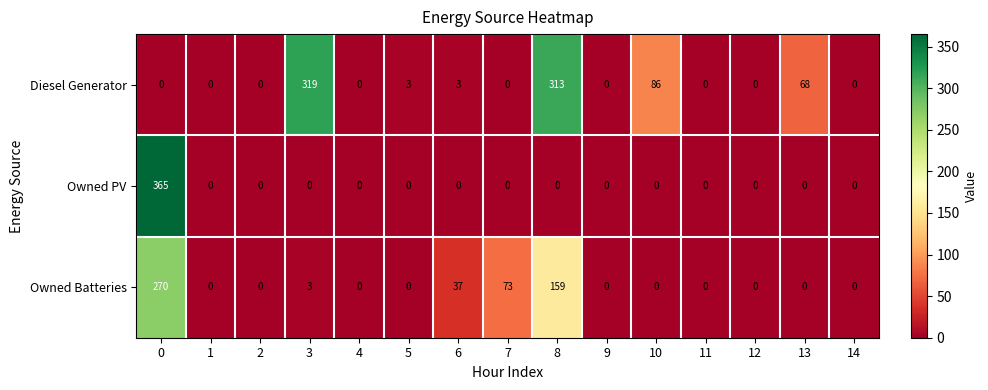

What is the difference between the maximum and second lowest values in the Diesel Generator series?

319